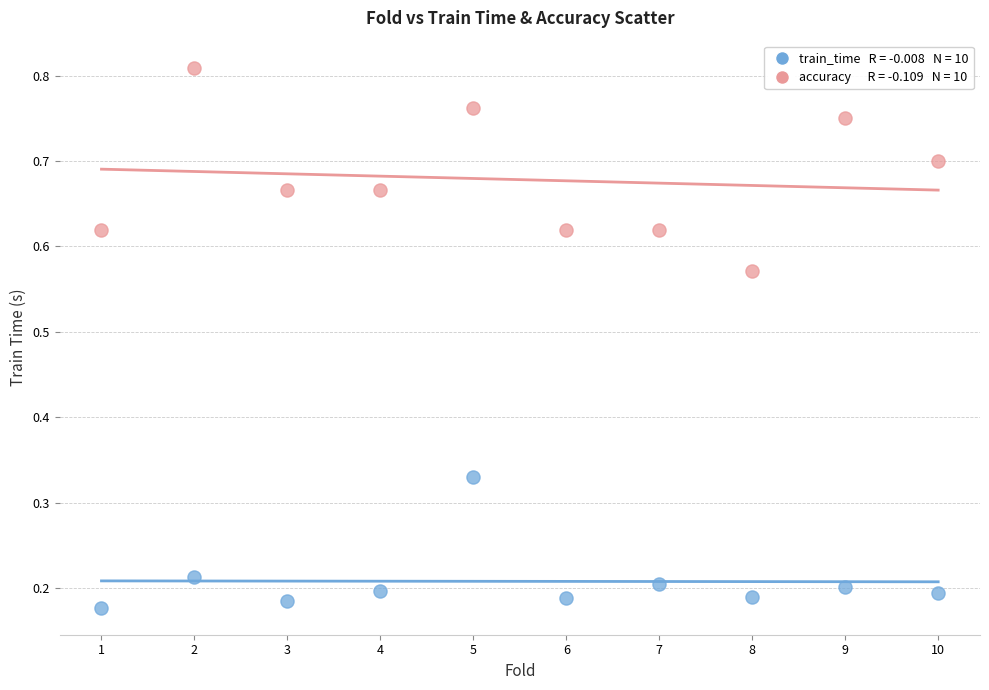

Across all data points, what is the range of X values (max minus min)?

9.0